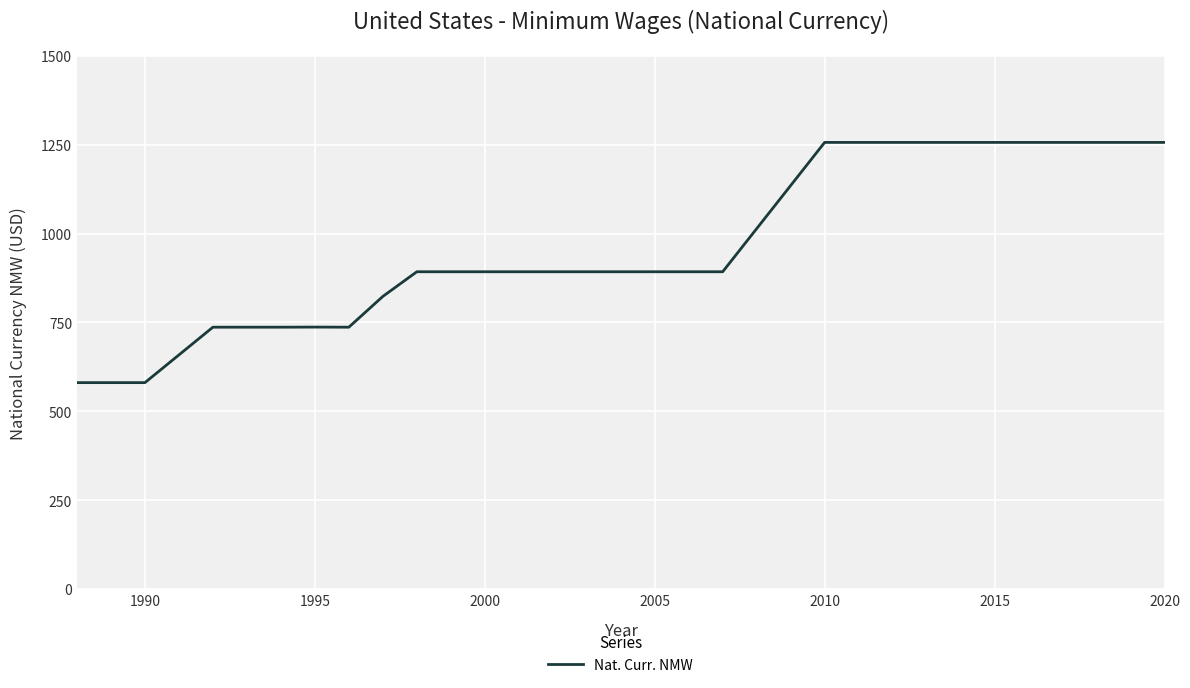

How many series are shown in this chart?

1